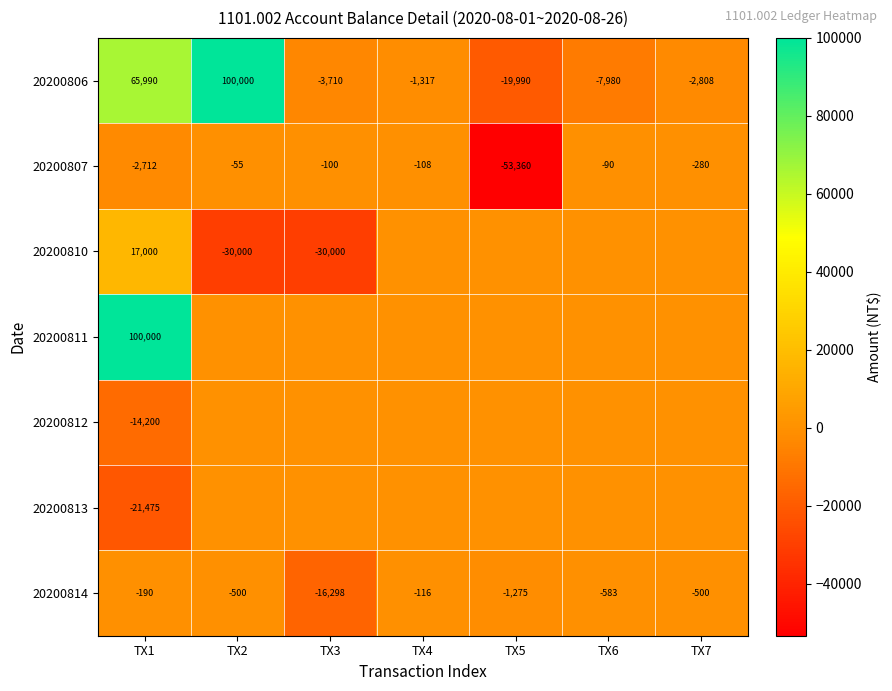

At which label is 20200814 closest to -8207?

TX5